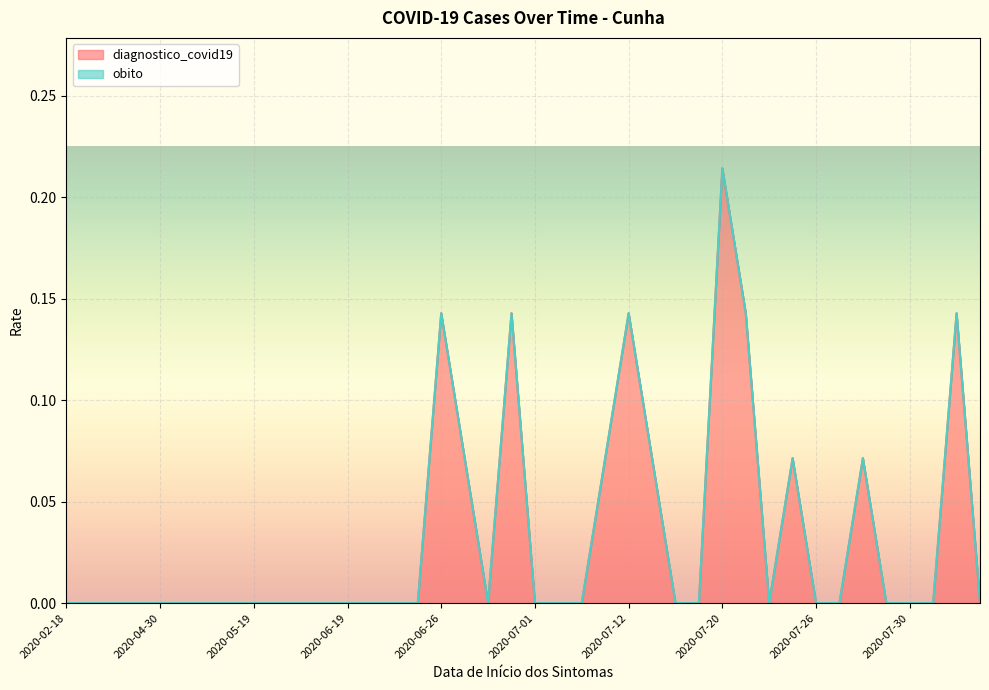

Does the chart display data point markers on the line(s)?

No